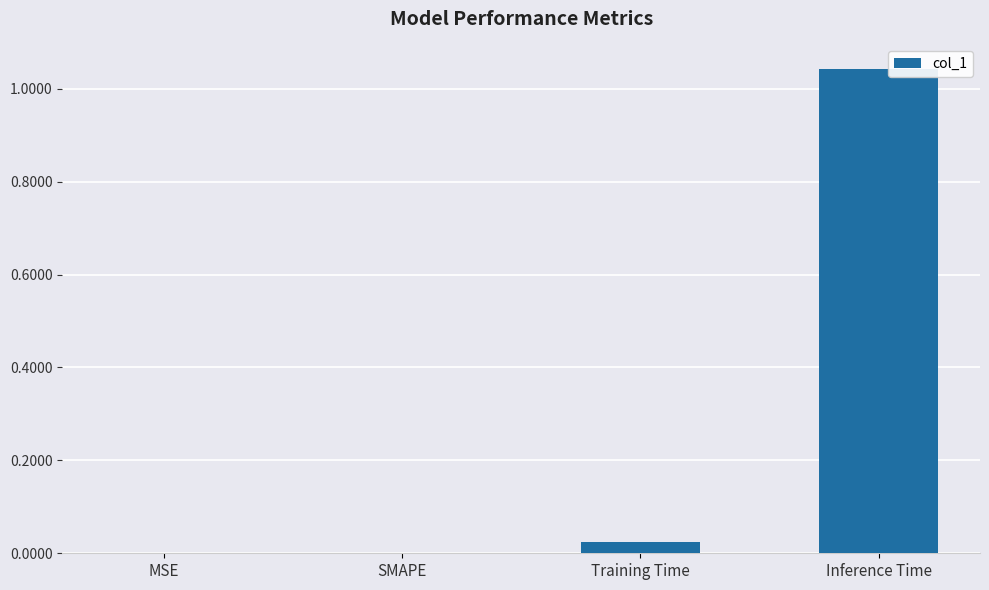

True or false: the data shows -0.6 at MSE.

False